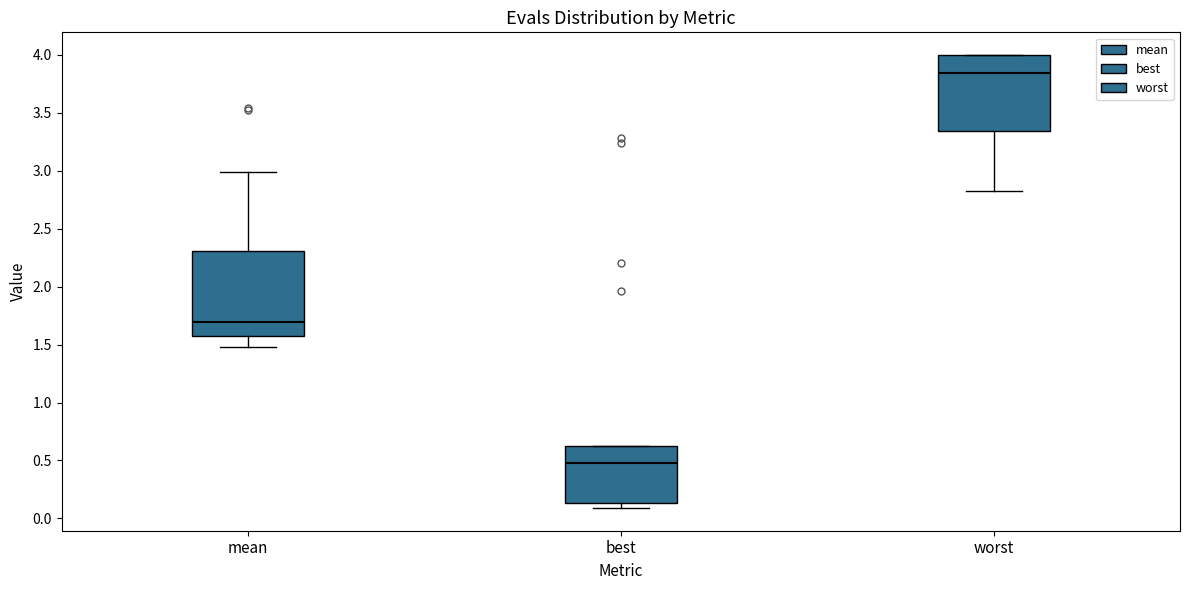

Reading left to right, transcribe this box plot: for each box, give where its median line is, the range the box spans, and where its two whiskers end, as read against the y-axis. The values are not printed on the chart, so give them approximately, as read against the axis.

mean: median 1.70, box 1.55 to 2.30, whiskers 1.50 to 3.00
best: median 0.50, box 0.15 to 0.60, whiskers 0.10 to 0.60
worst: median 3.85, box 3.35 to 4.00, whiskers 2.80 to 4.00